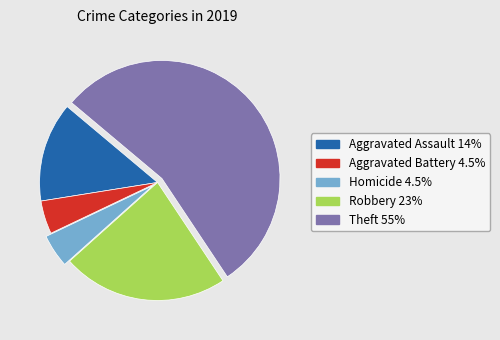

How many slices are in this pie chart?

5